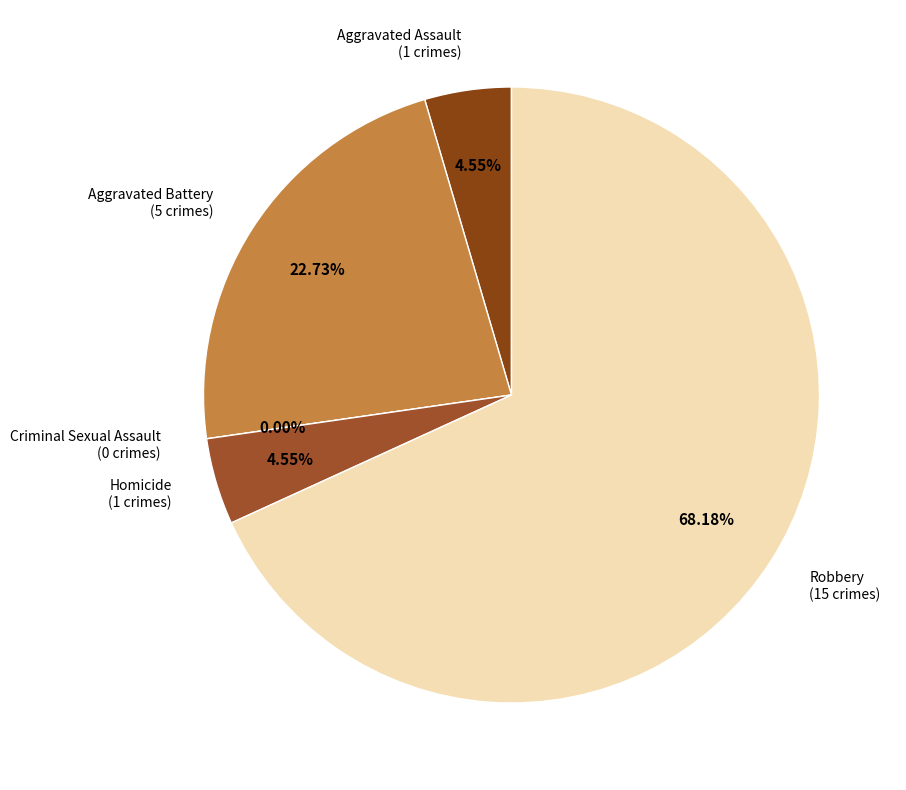

Is there a majority slice in this chart?

Yes